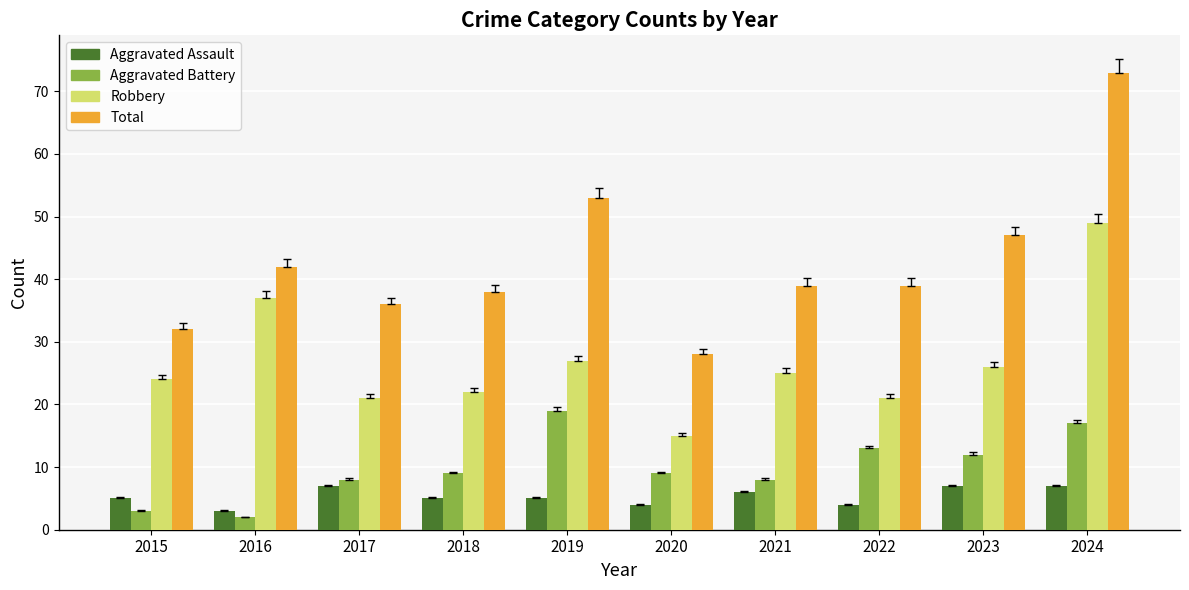

Count the number of categories in the chart.

10